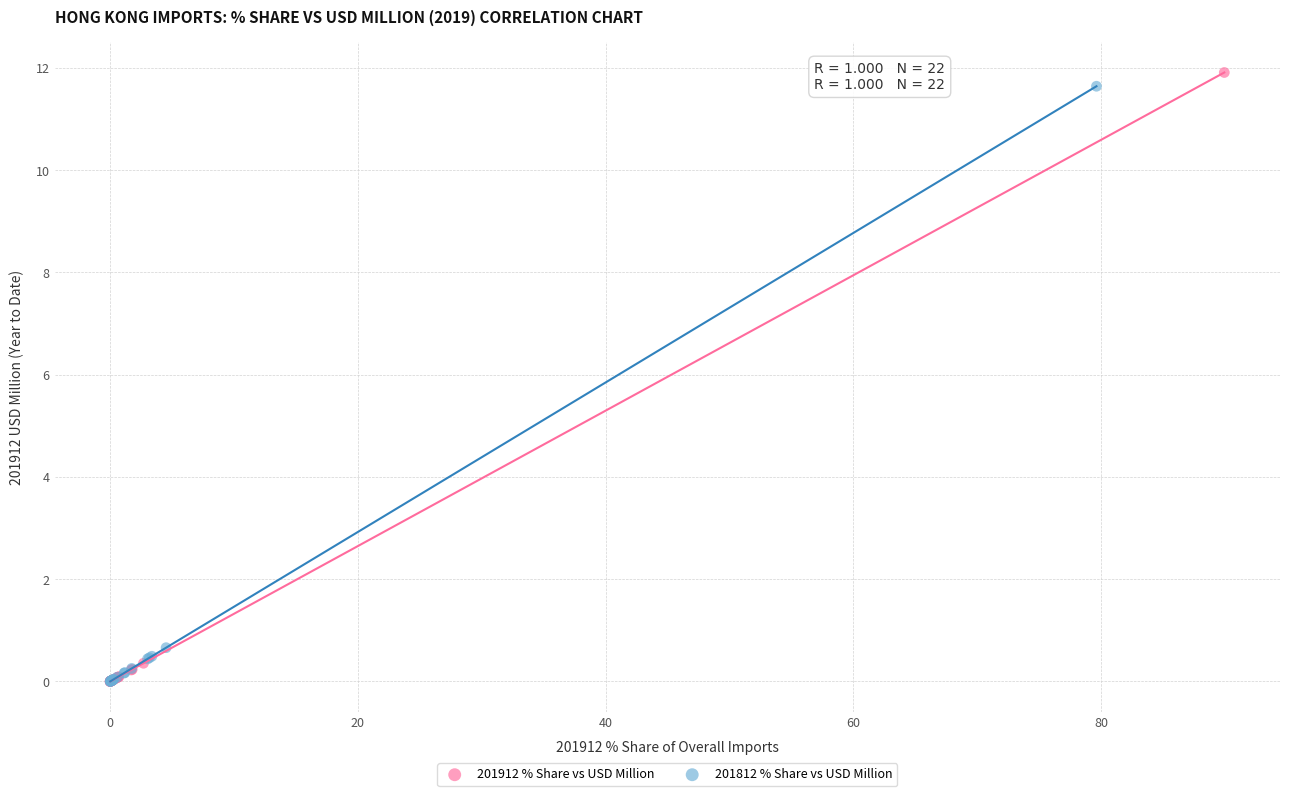

Which series has the widest spread of Y values?

201912 % Share vs USD Million